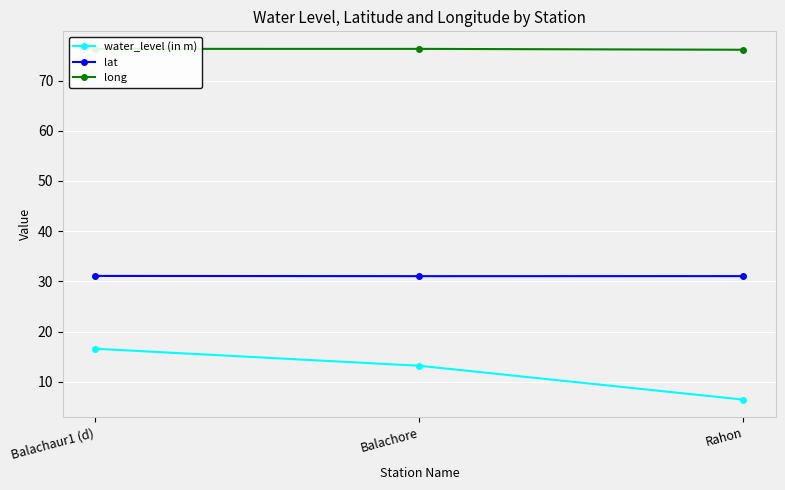

Rank the series by their average value, from lowest to highest.

water_level (in m), lat, long